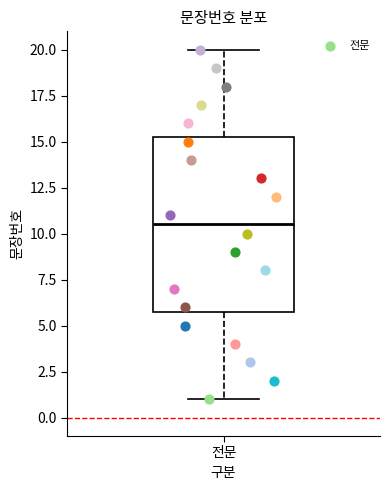

Read this box plot against the y-axis: the position of the median line, the range covered by the box, and the ends of both whiskers. The values are not printed on the chart, so give them approximately, as read against the axis.

median 10.5, box 6.0 to 15.5, whiskers 1.0 to 20.0